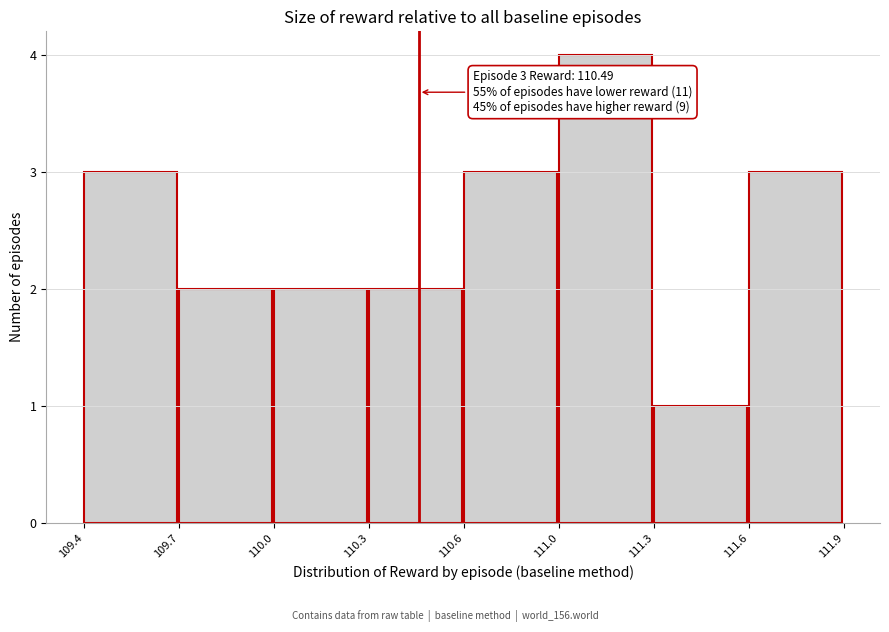

Reading left to right, what are all the values shown in this chart?

109.4=3	109.7=2	110.0=2	110.3=2	110.6=3	111.0=4	111.3=1	111.6=3